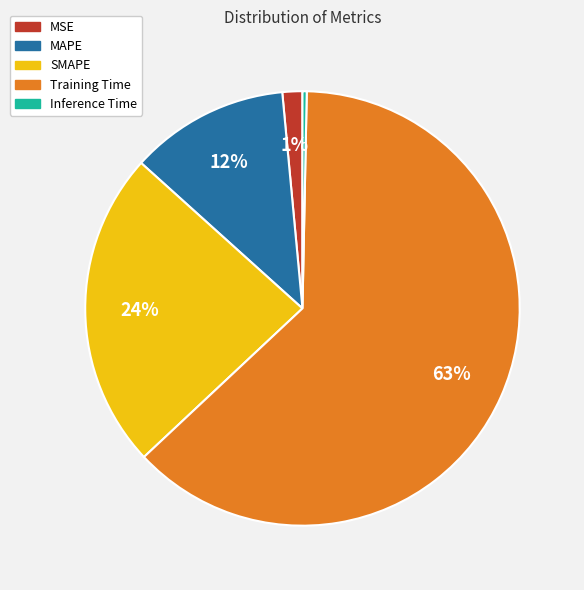

To the nearest percent, what is the combined percentage of Training Time and MAPE?

75%